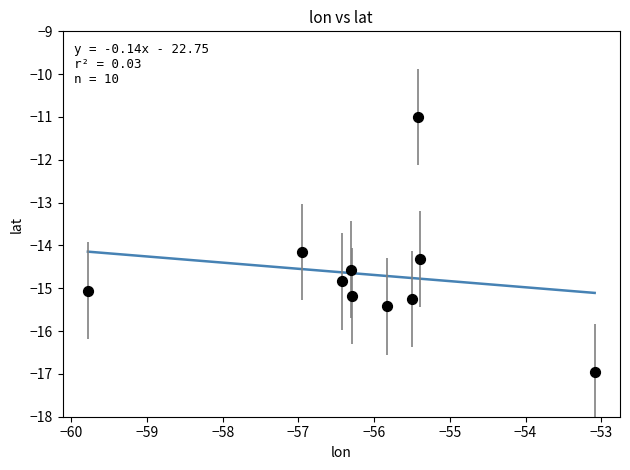

What is the range of Y values (max minus min)?

6.0